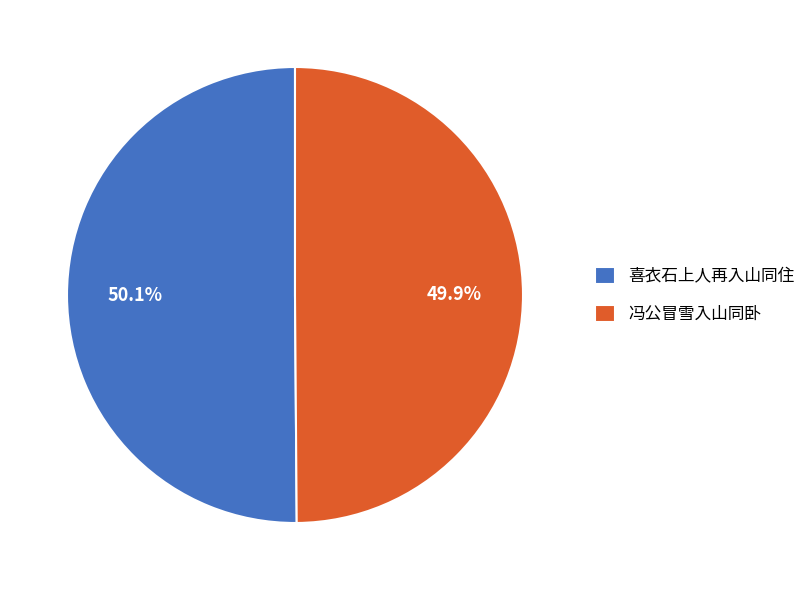

Is it true that 喜衣石上人再入山同住 is 50% of the pie?

True